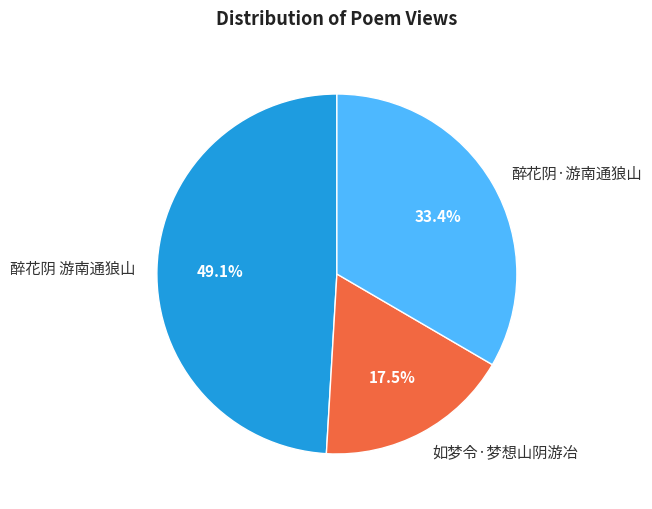

To the nearest percent, what is the average slice percentage?

33%